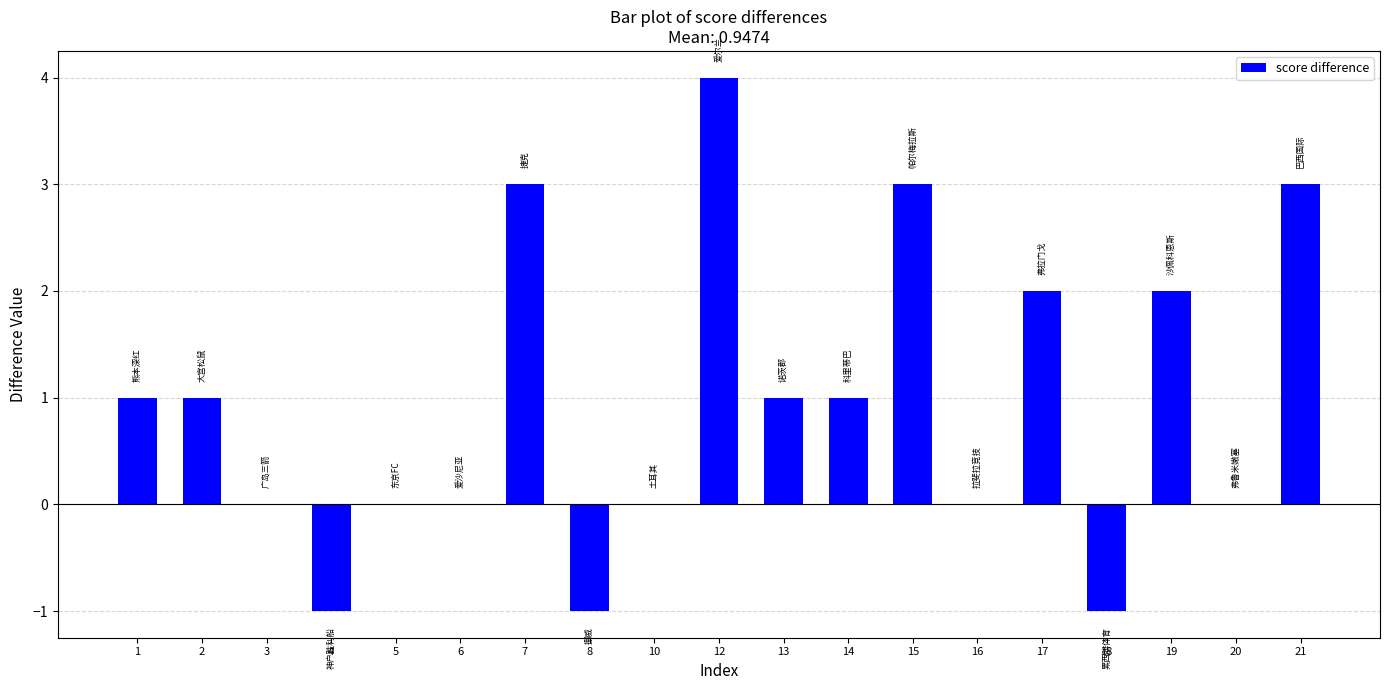

How many values are between 0 and 2?

12